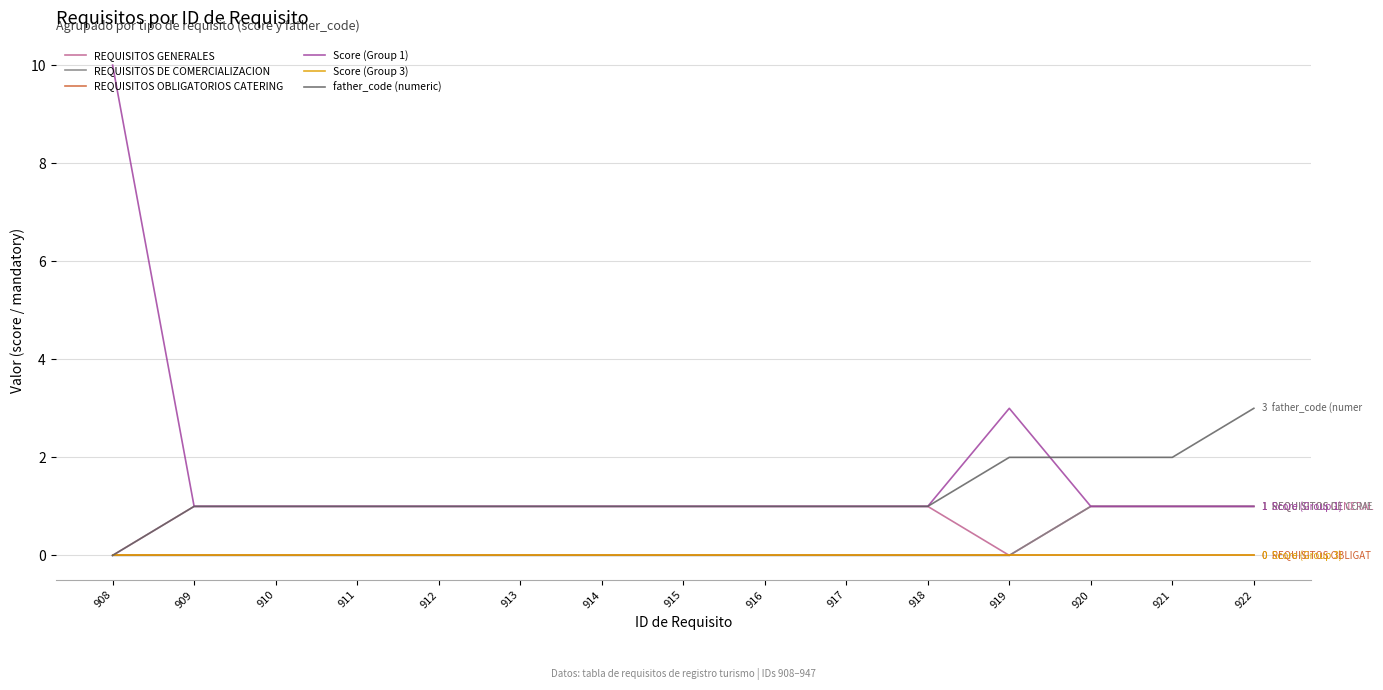

Count the father_code (numeric) values in the range 1 to 2.

13